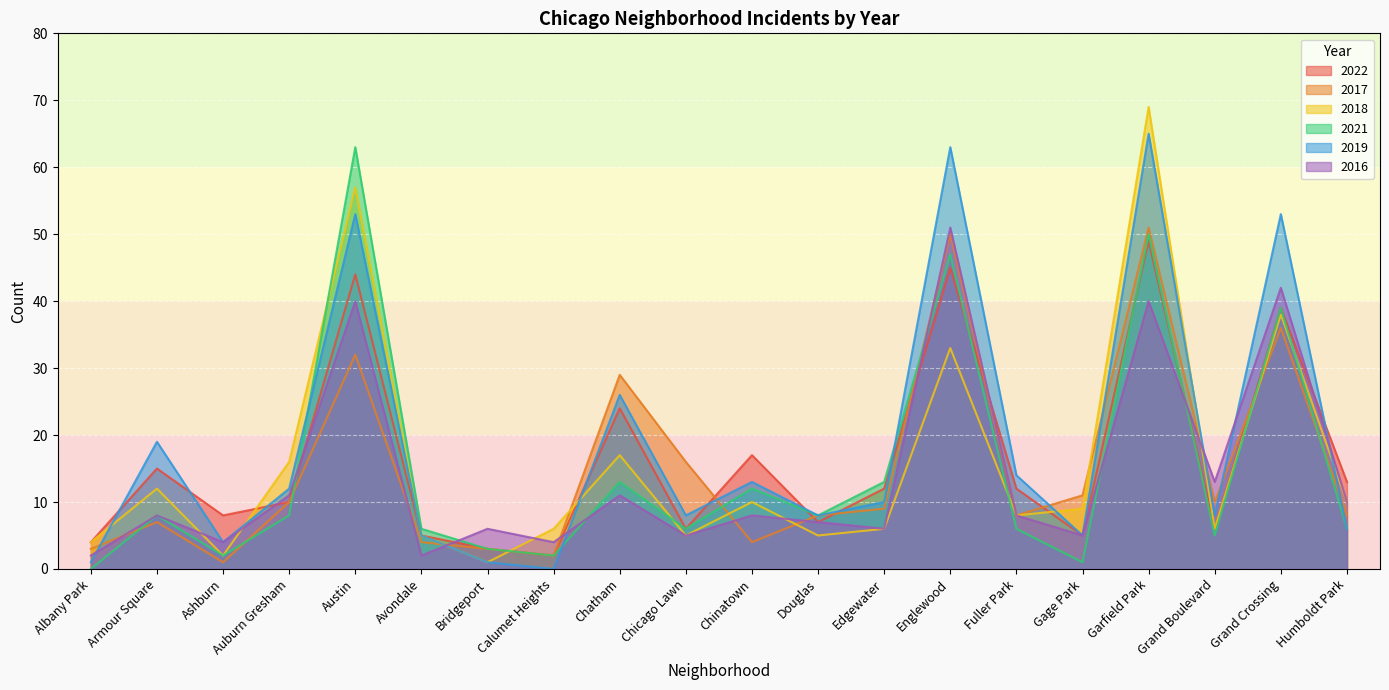

At which label is 2017 closest to 26?

Chatham